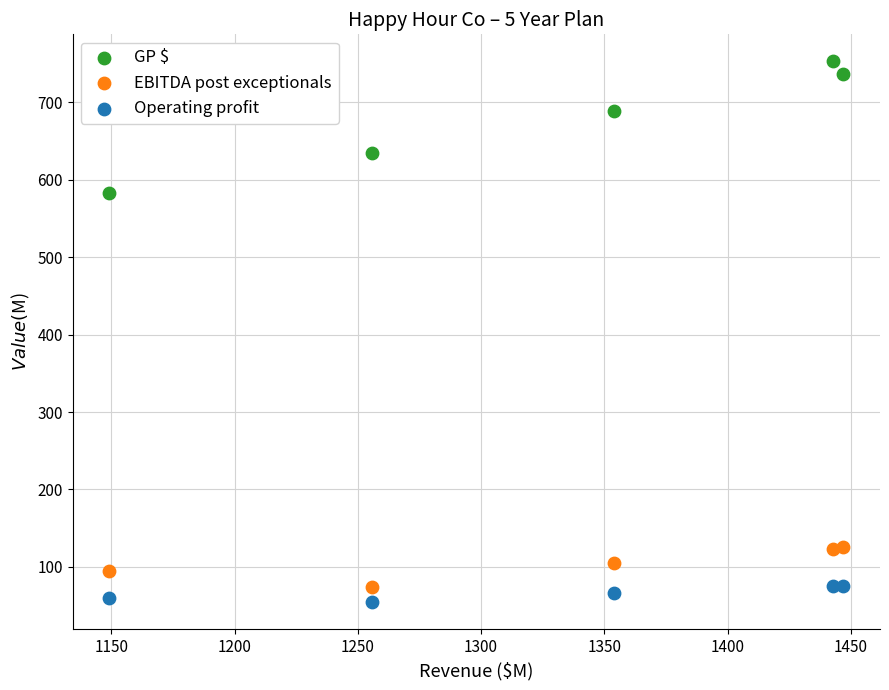

In the GP $ series, what Y value is closest to 668?

689.2